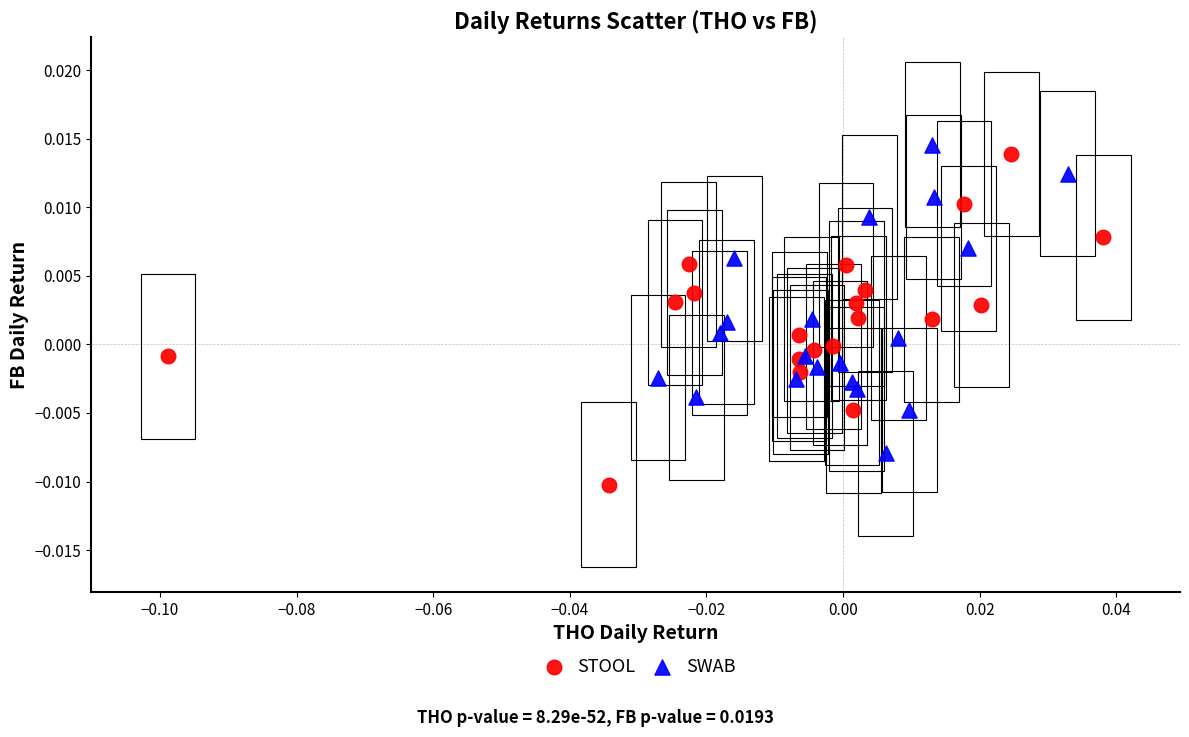

Which series has the widest spread of Y values?

STOOL